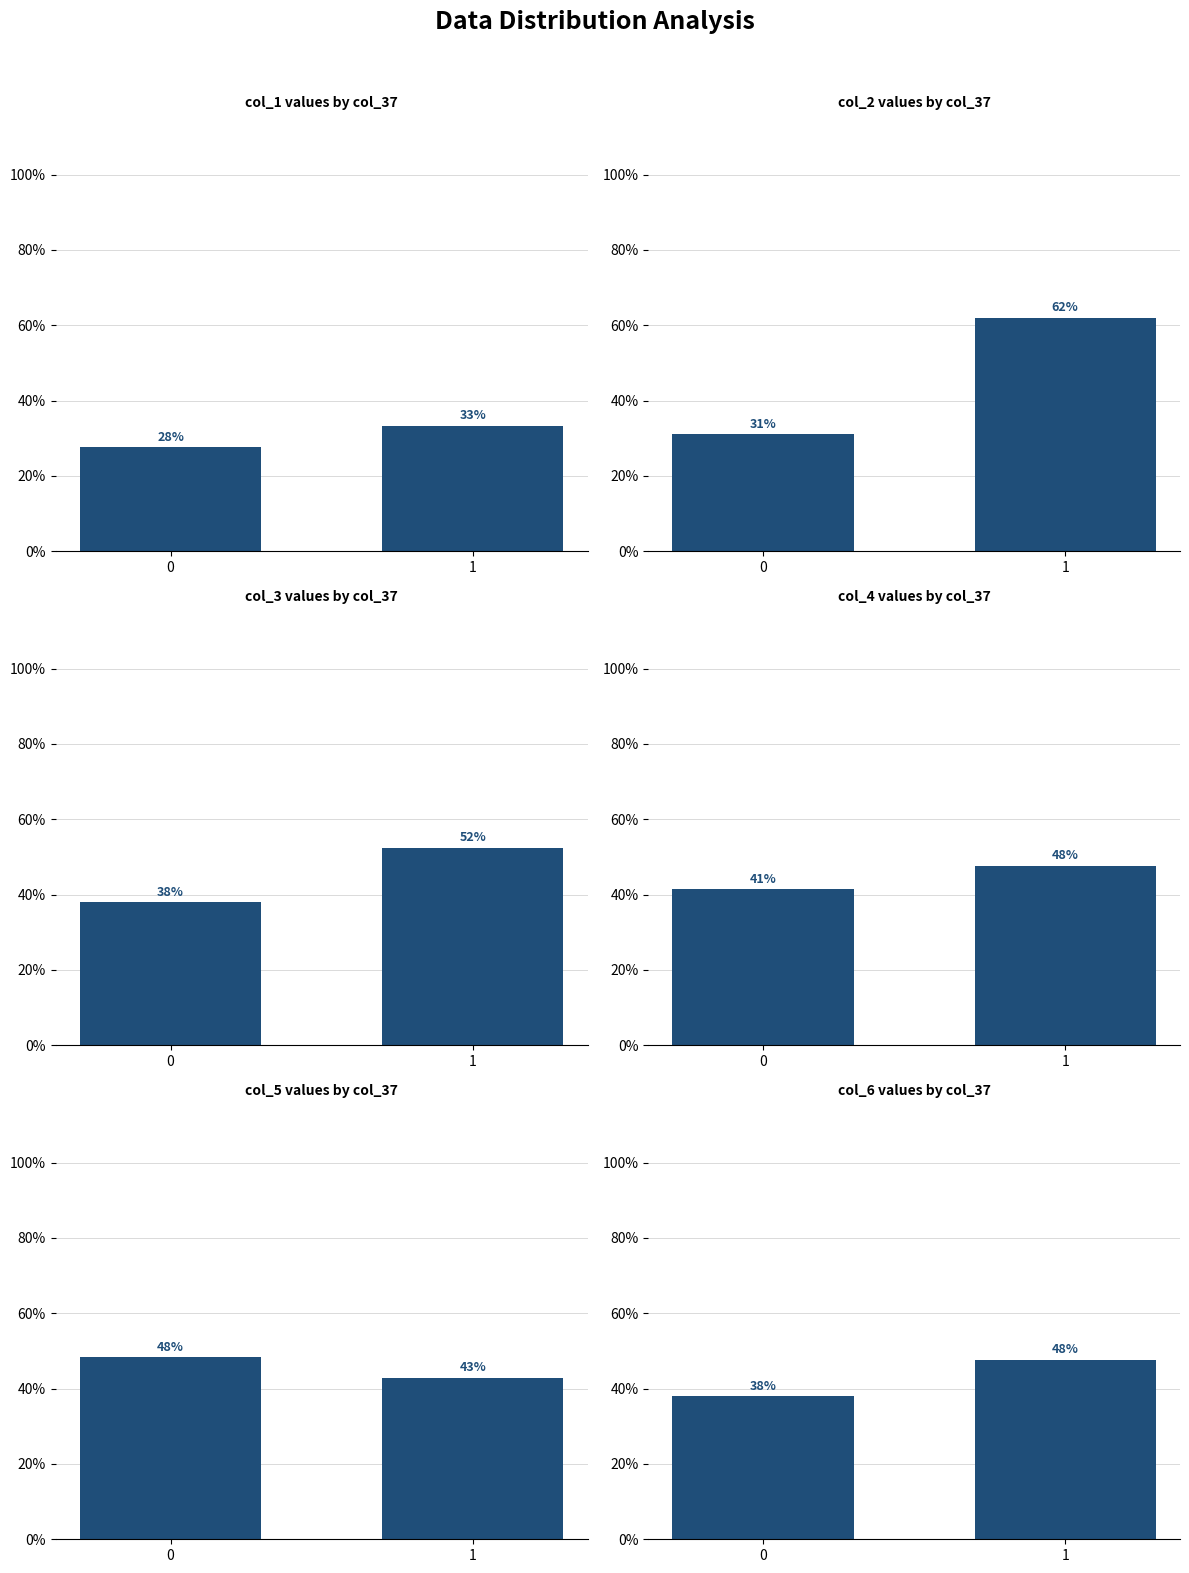

What is the sum of the col_3 values at 0 and 1?

90.3